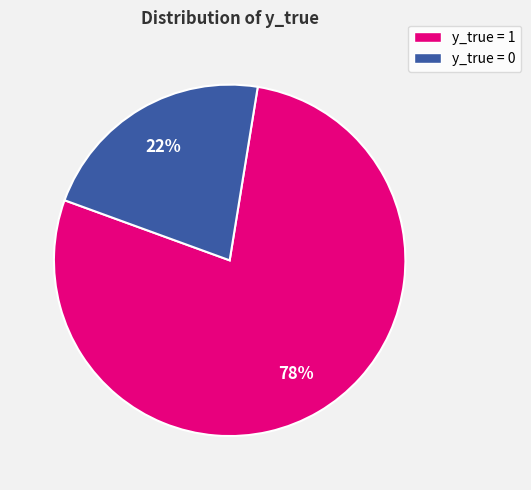

Is there a majority slice in this chart?

Yes